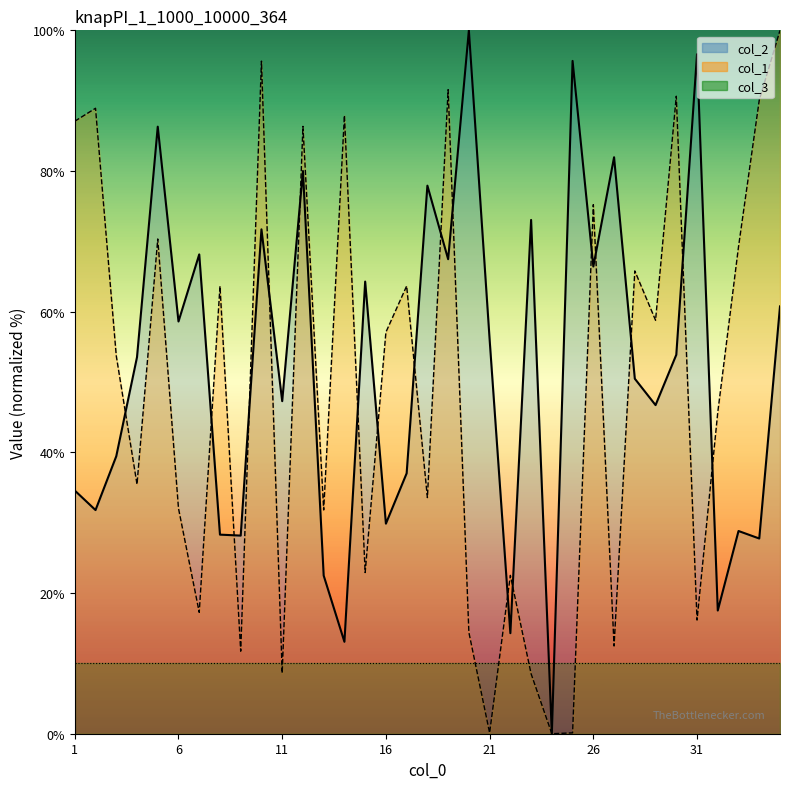

How many intersections are there between col_2 and col_1?

18